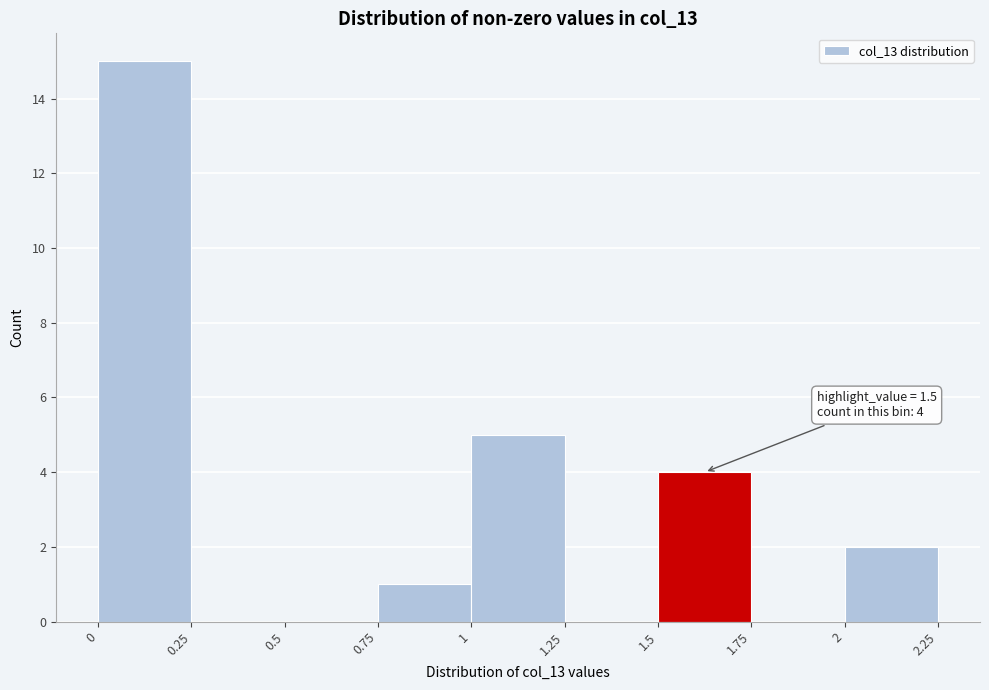

Over which range of the x-axis is the bar tallest?

0 to 0.25